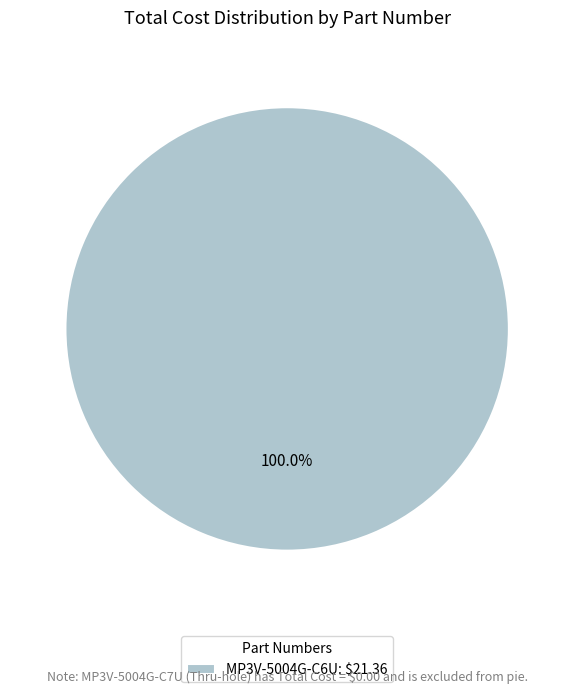

Is there a majority slice in this chart?

Yes